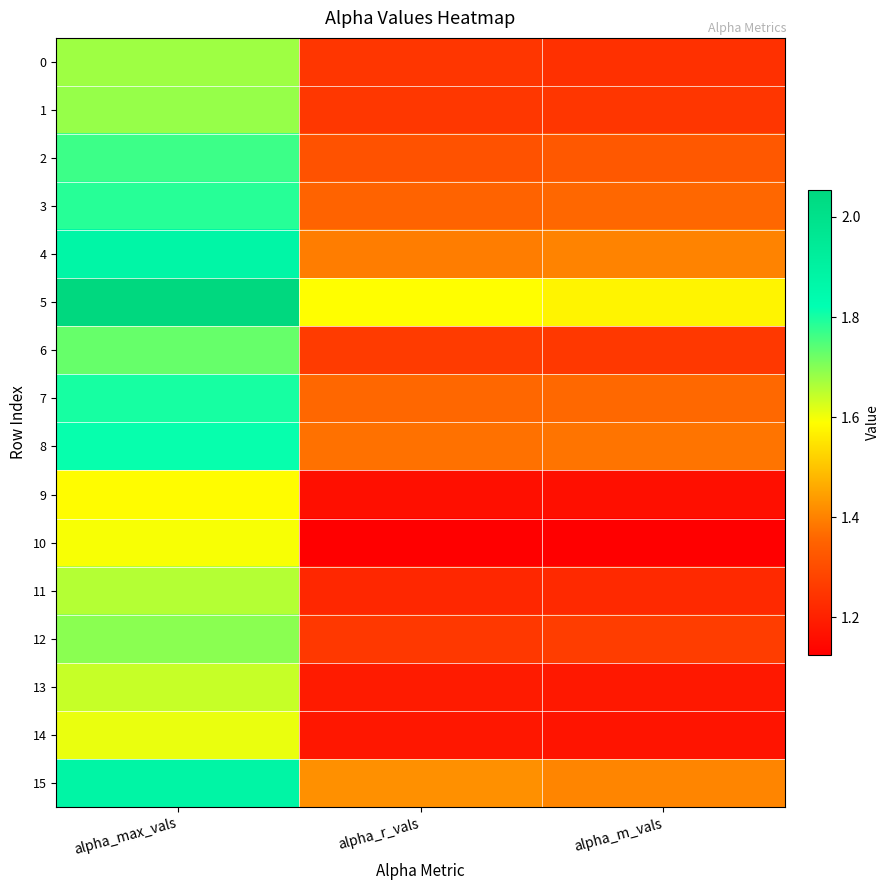

Reading left to right, transcribe all the data shown in this chart.

0: alpha_max_vals=1.7	alpha_r_vals=1.2	alpha_m_vals=1.2
1: alpha_max_vals=1.7	alpha_r_vals=1.3	alpha_m_vals=1.2
2: alpha_max_vals=1.8	alpha_r_vals=1.3	alpha_m_vals=1.3
3: alpha_max_vals=1.8	alpha_r_vals=1.4	alpha_m_vals=1.4
4: alpha_max_vals=1.9	alpha_r_vals=1.4	alpha_m_vals=1.4
5: alpha_max_vals=2.1	alpha_r_vals=1.6	alpha_m_vals=1.6
6: alpha_max_vals=1.7	alpha_r_vals=1.3	alpha_m_vals=1.3
7: alpha_max_vals=1.8	alpha_r_vals=1.4	alpha_m_vals=1.4
8: alpha_max_vals=1.8	alpha_r_vals=1.4	alpha_m_vals=1.4
9: alpha_max_vals=1.6	alpha_r_vals=1.2	alpha_m_vals=1.2
10: alpha_max_vals=1.6	alpha_r_vals=1.1	alpha_m_vals=1.1
11: alpha_max_vals=1.7	alpha_r_vals=1.2	alpha_m_vals=1.2
12: alpha_max_vals=1.7	alpha_r_vals=1.3	alpha_m_vals=1.3
13: alpha_max_vals=1.6	alpha_r_vals=1.2	alpha_m_vals=1.2
14: alpha_max_vals=1.6	alpha_r_vals=1.2	alpha_m_vals=1.2
15: alpha_max_vals=1.9	alpha_r_vals=1.4	alpha_m_vals=1.4